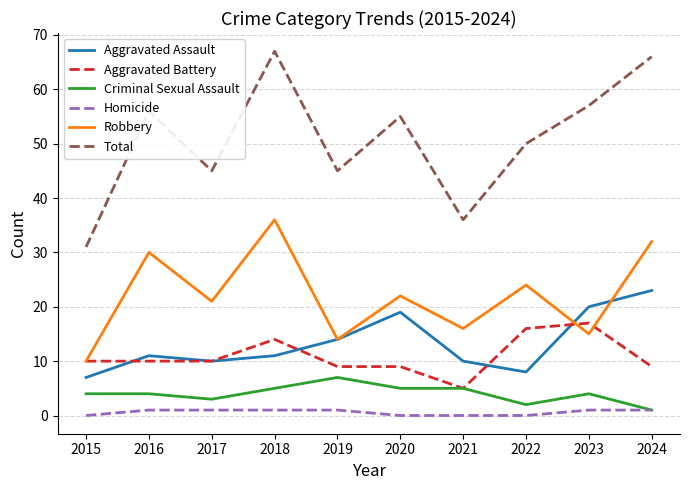

Reading left to right, list all the values displayed in this chart.

Aggravated Assault: 7	11	10	11	14	19	10	8	20	23
Aggravated Battery: 10	10	10	14	9	9	5	16	17	9
Criminal Sexual Assault: 4	4	3	5	7	5	5	2	4	1
Homicide: 0	1	1	1	1	0	0	0	1	1
Robbery: 10	30	21	36	14	22	16	24	15	32
Total: 31	56	45	67	45	55	36	50	57	66